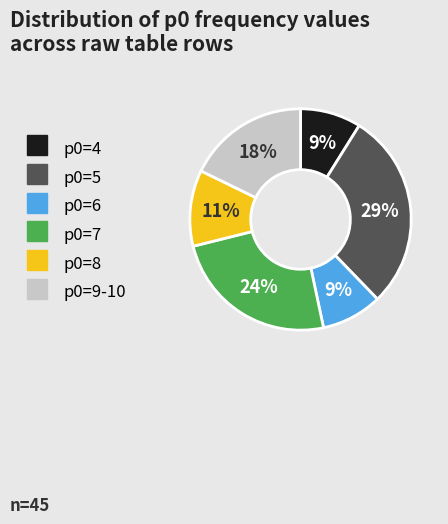

To the nearest percent, what is the difference between the largest and smallest slice percentages?

20%